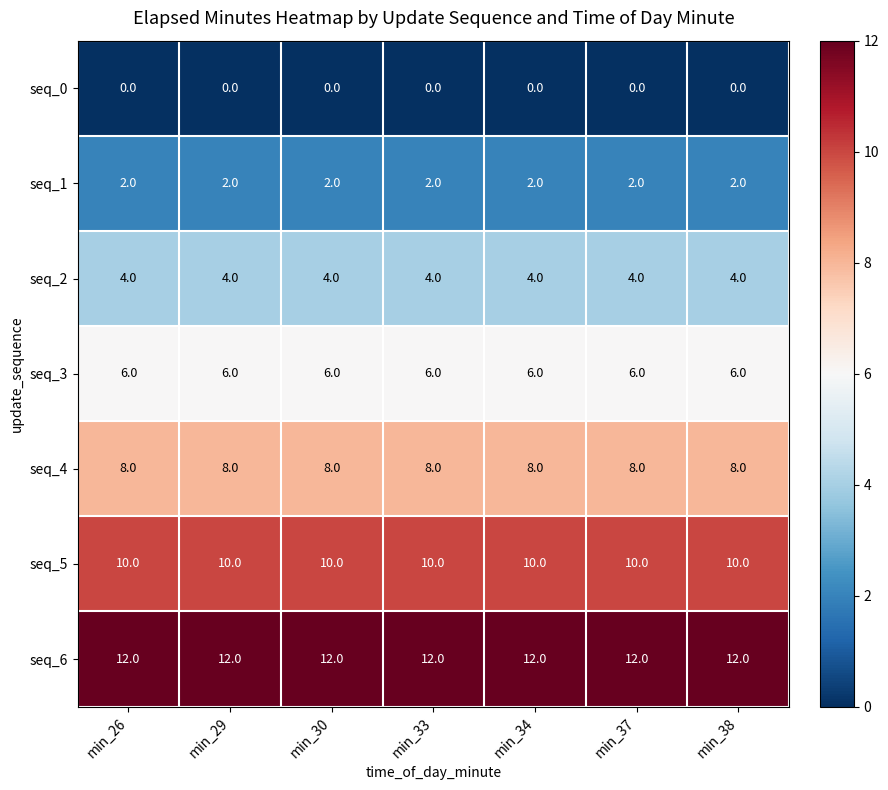

Rank the series by their average value, from lowest to highest.

seq_0, seq_1, seq_2, seq_3, seq_4, seq_5, seq_6